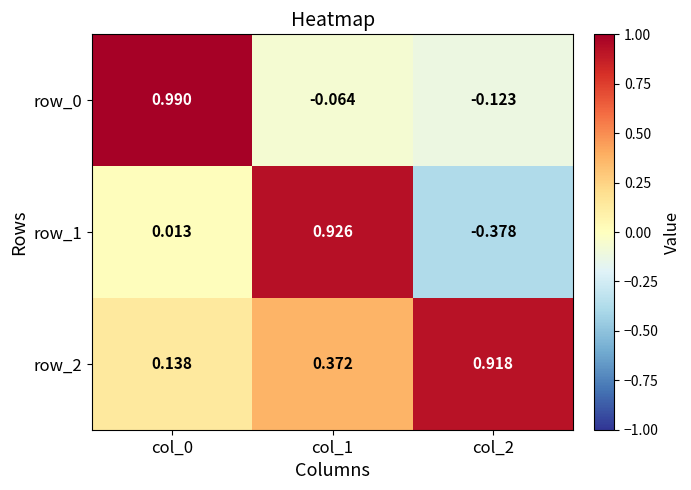

Is the value of row_1 at col_0 greater than the value of row_2 at col_1?

No